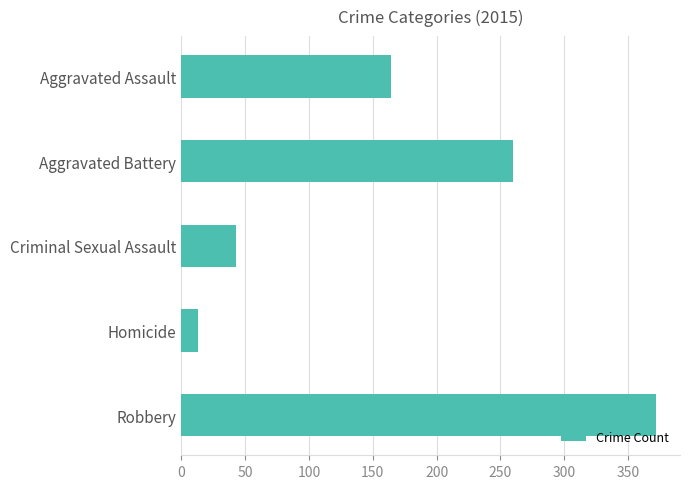

How many values are below 164?

2